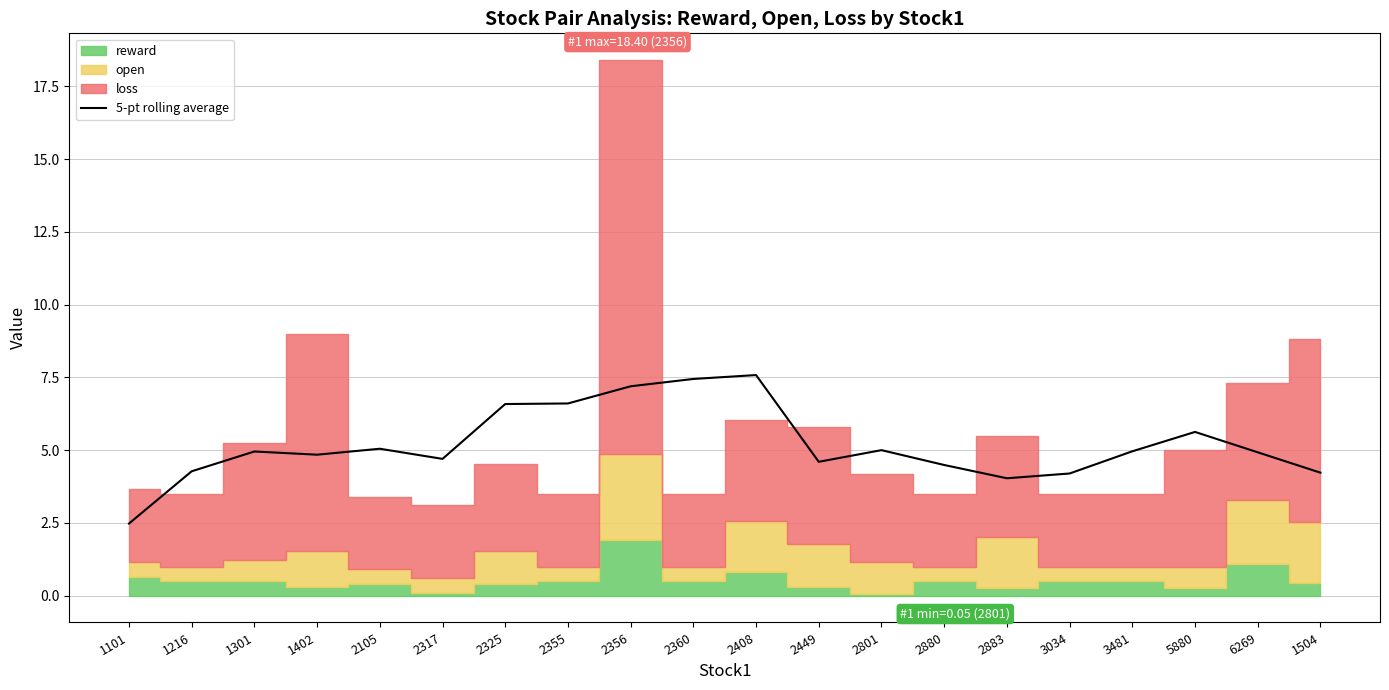

What is the label of the 10th point from the right?

2408